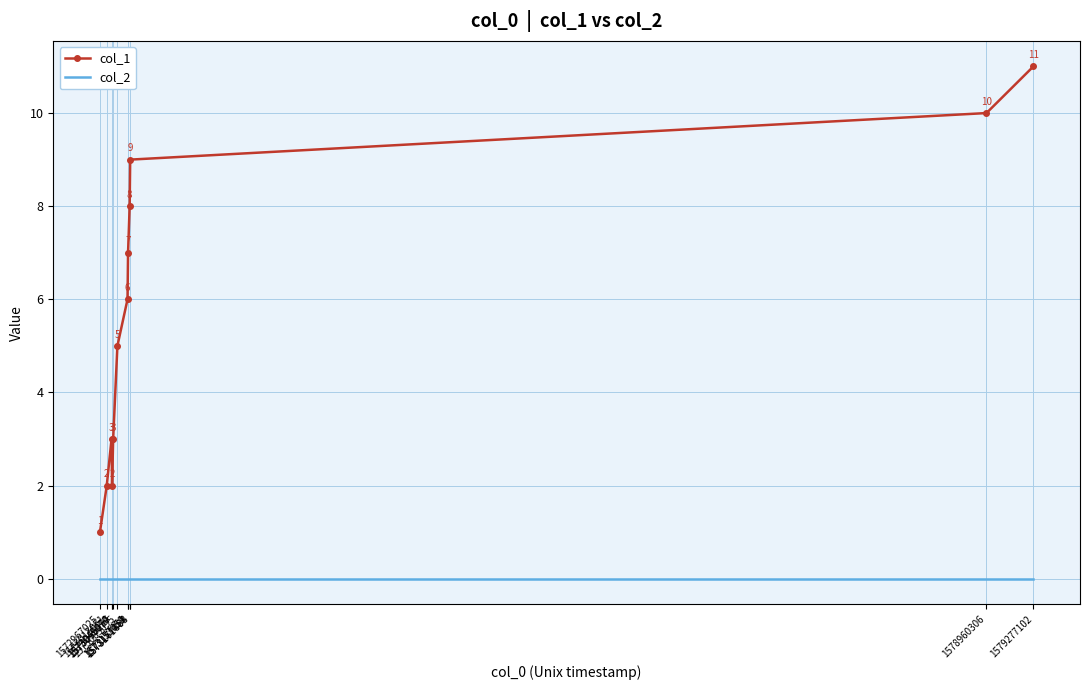

True or false: col_2 and col_1 intersect in this chart.

False